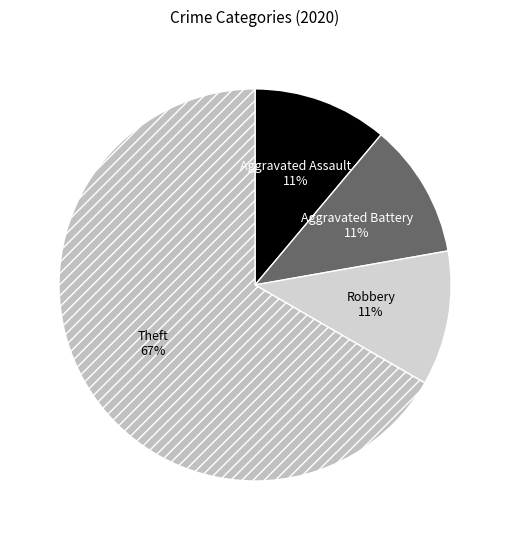

Combined, do Robbery and Aggravated Assault account for over 50%?

No